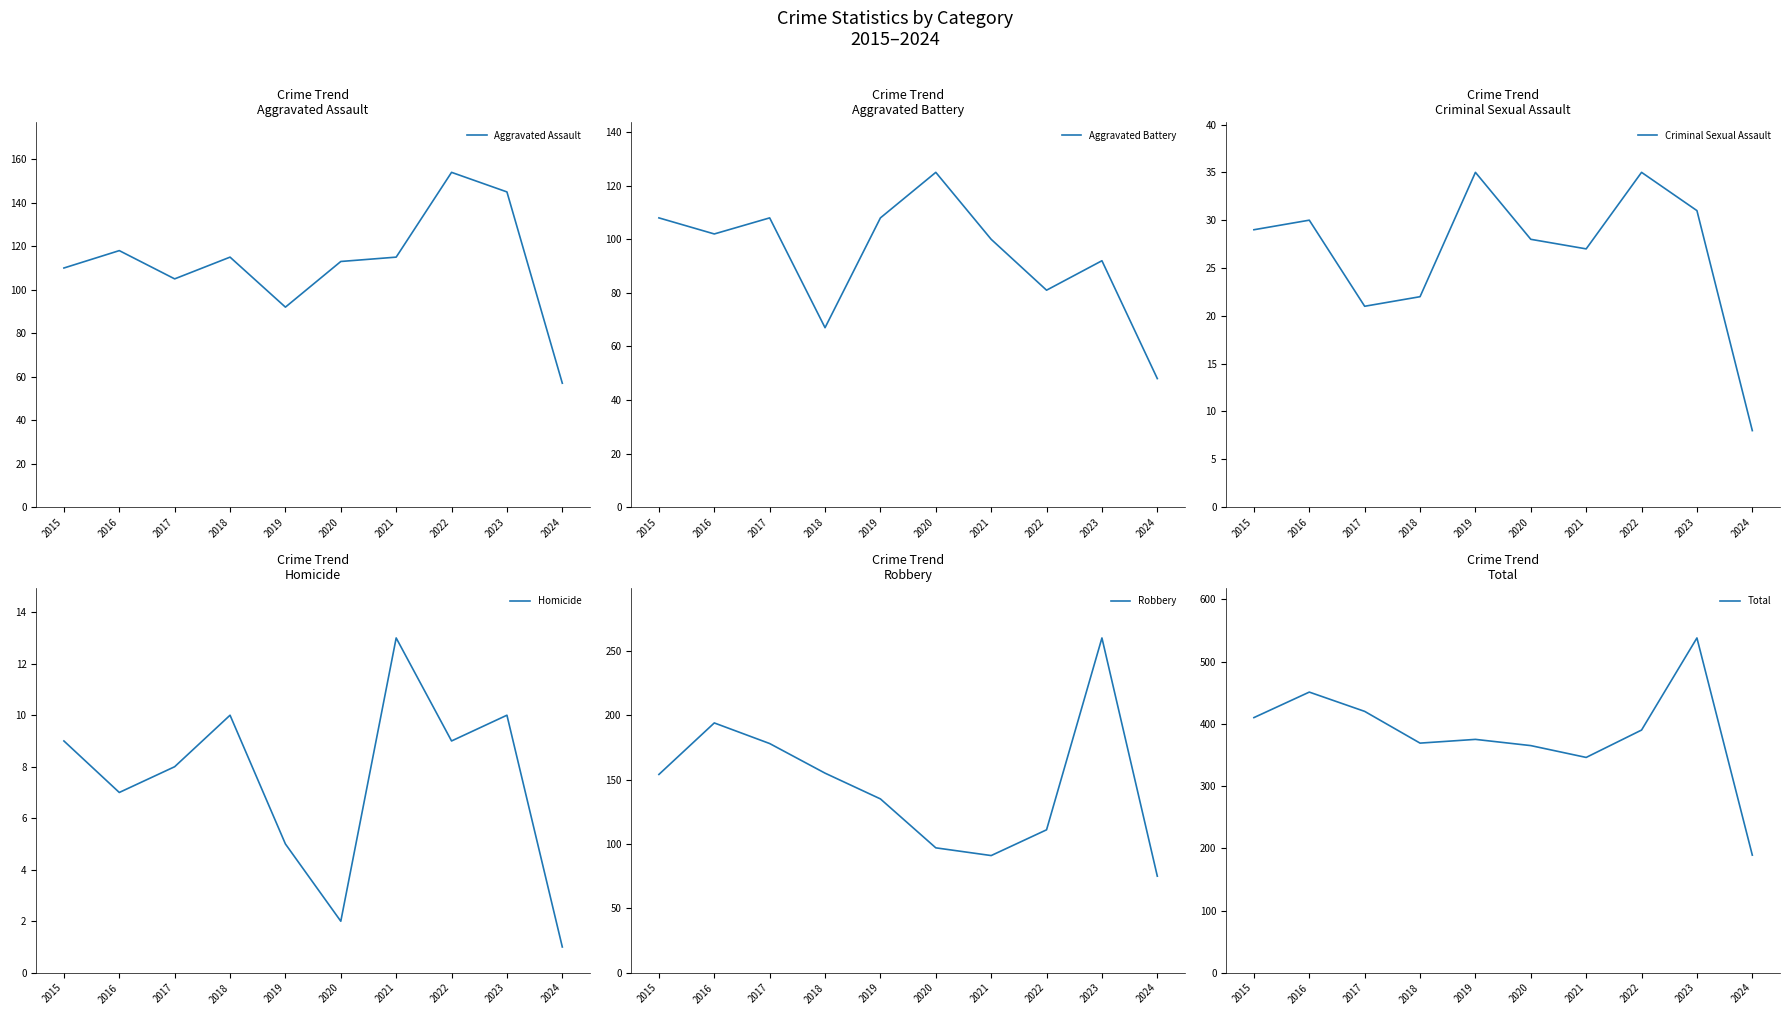

What is the greatest value displayed?

538